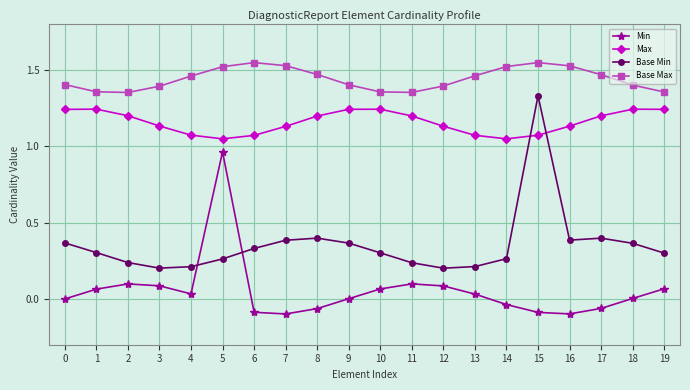

Count the Max values in the range 1 to 2.

20